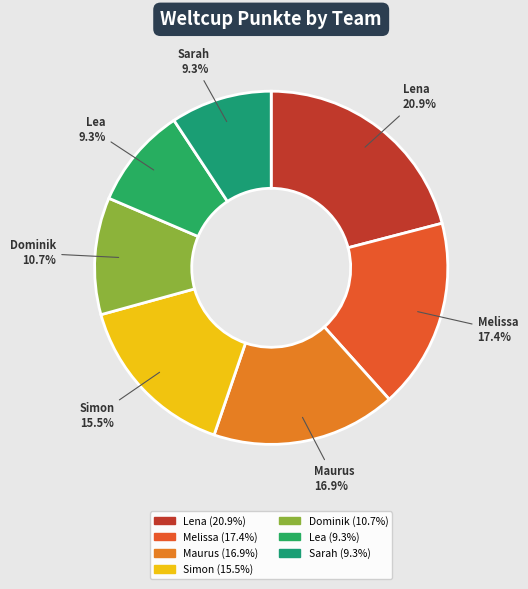

What is the largest slice in the pie chart?

Lena